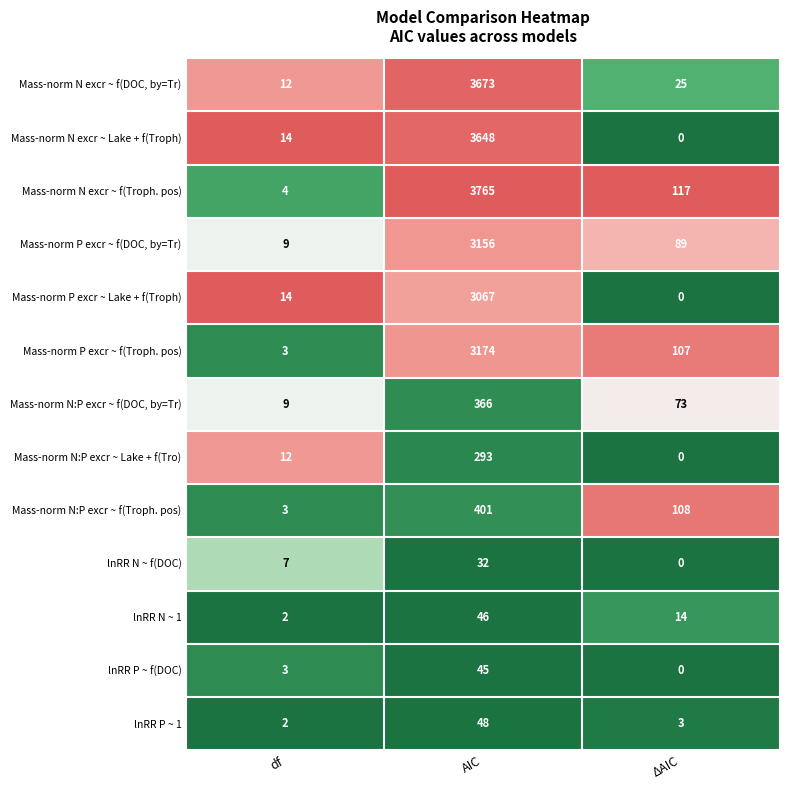

Is the value of Mass-norm N:P excr ~ f(DOC, by=Tr) at ΔAIC greater than the value of Mass-norm N:P excr ~ Lake + f(Tro) at df?

Yes